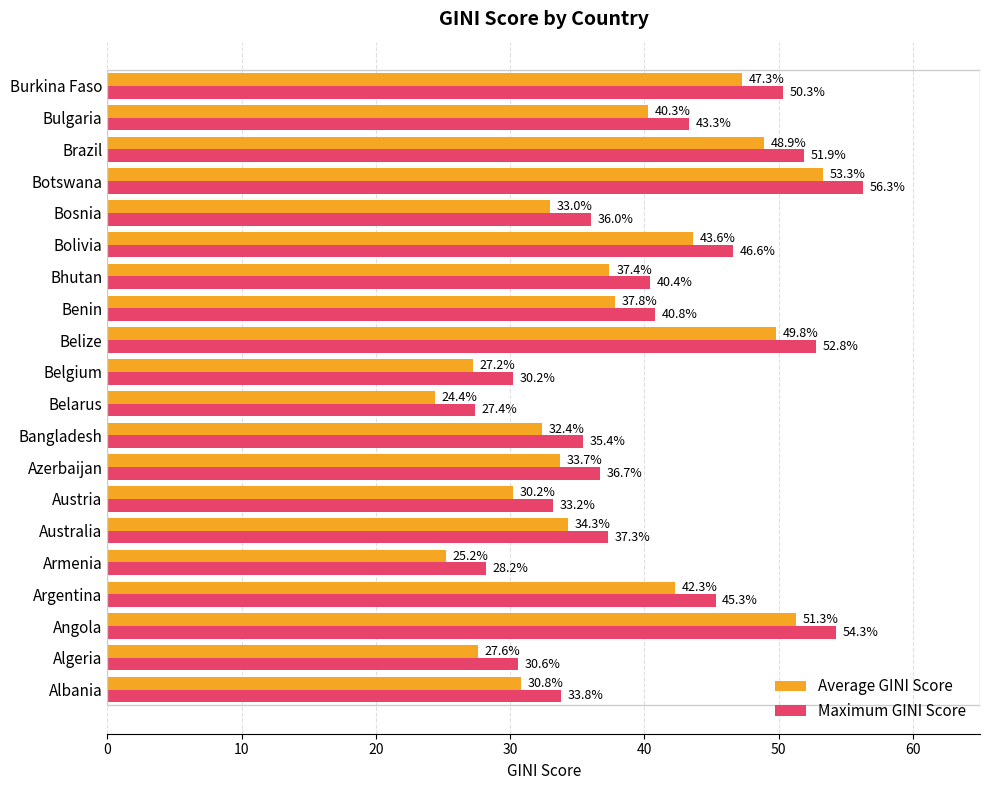

What is the spread (max minus min) of values at Botswana?

3.0